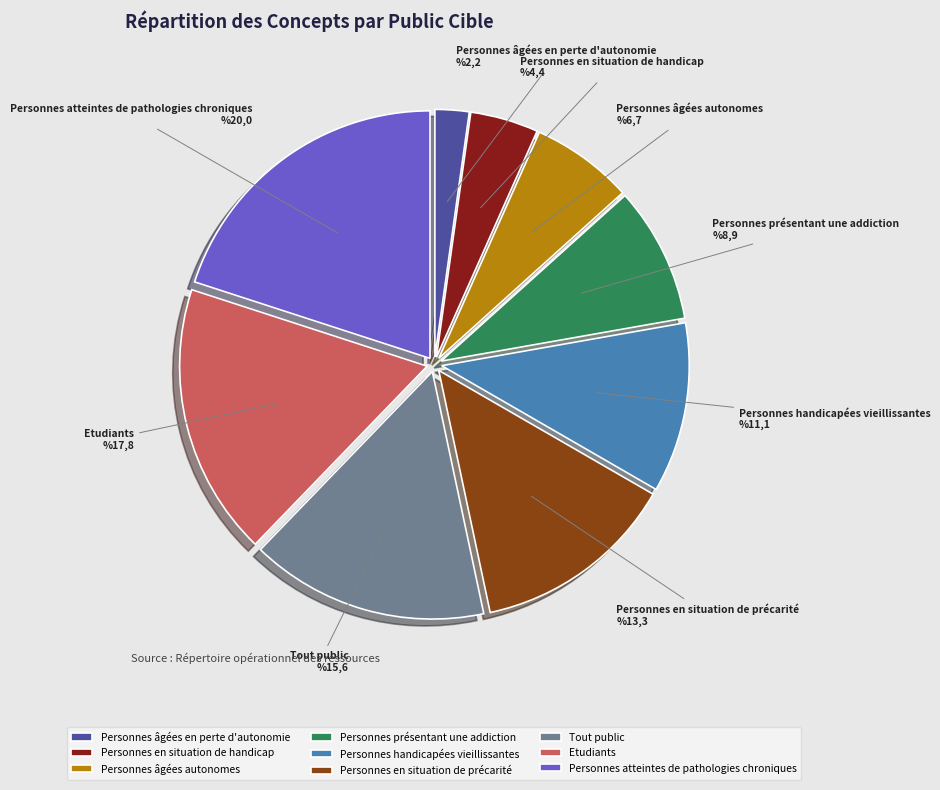

Combined, do Personnes âgées autonomes and Personnes en situation de handicap account for over 50%?

No